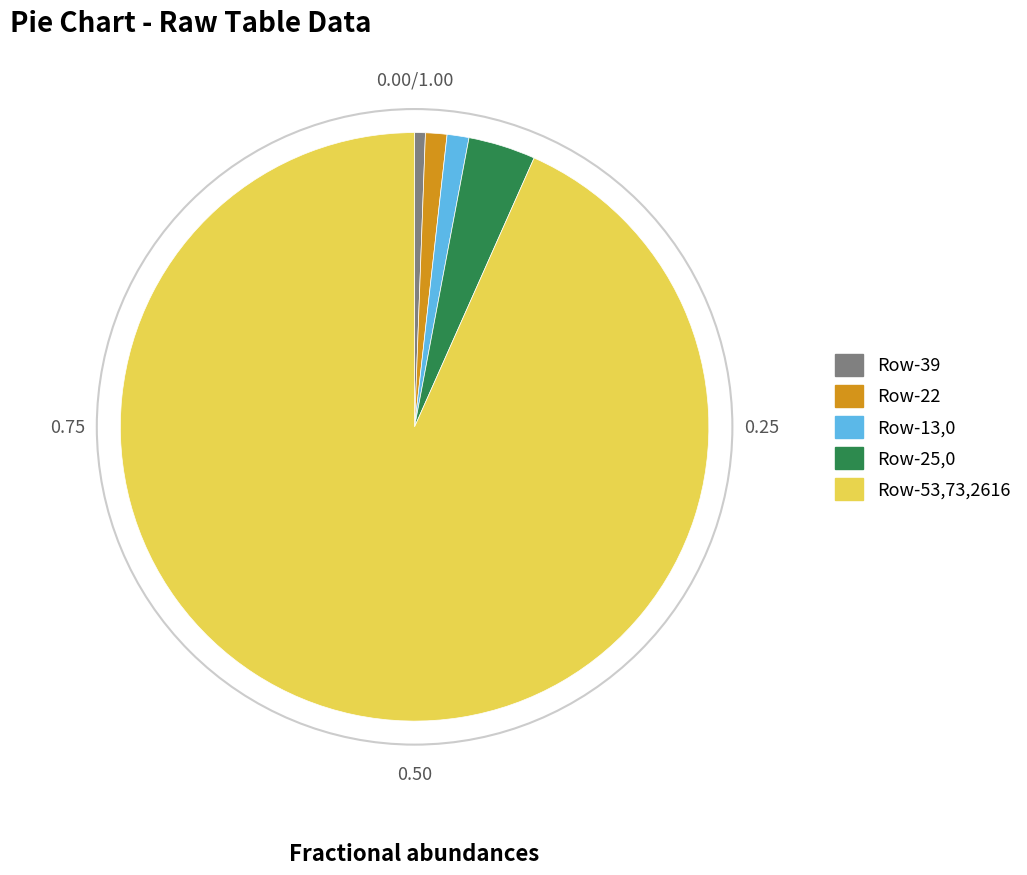

What is the largest slice in the pie chart?

Row-53,73,2616